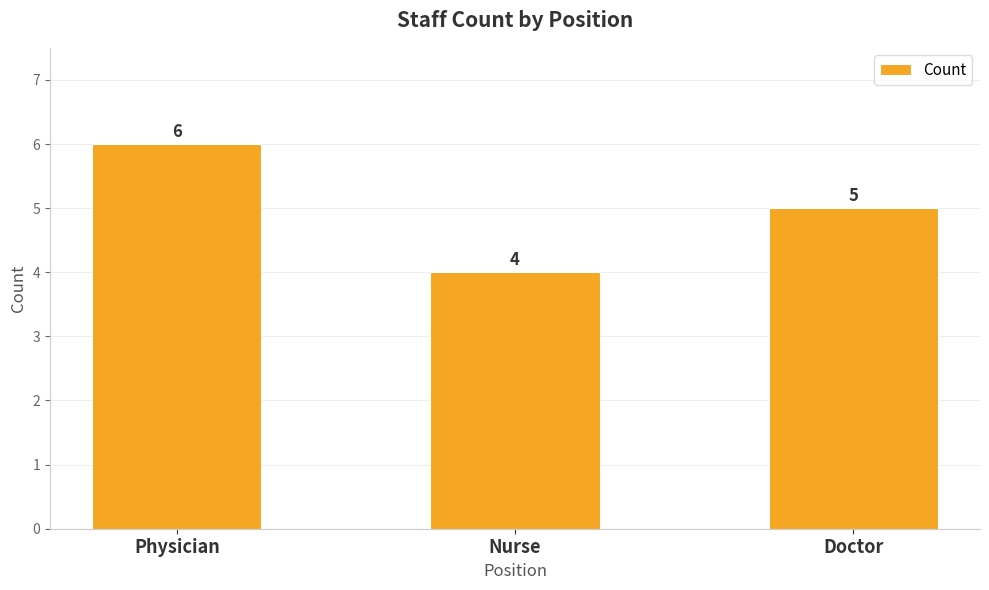

At which label is the value closest to 5?

Doctor